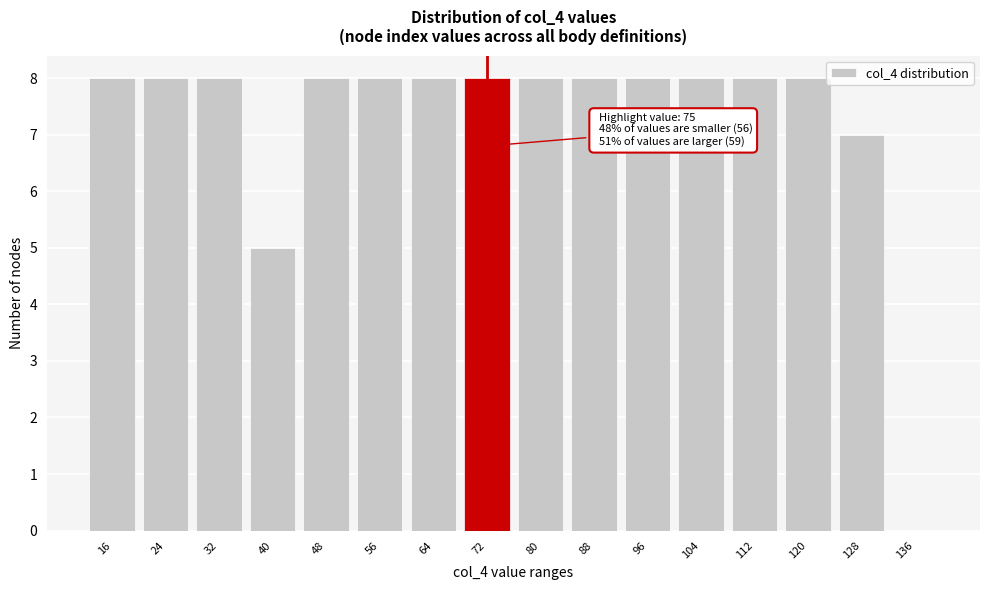

Reading left to right, transcribe all the data shown in this chart.

16=8	24=8	32=8	40=5	48=8	56=8	64=8	72=8	80=8	88=8	96=8	104=8	112=8	120=8	128=7	136=0